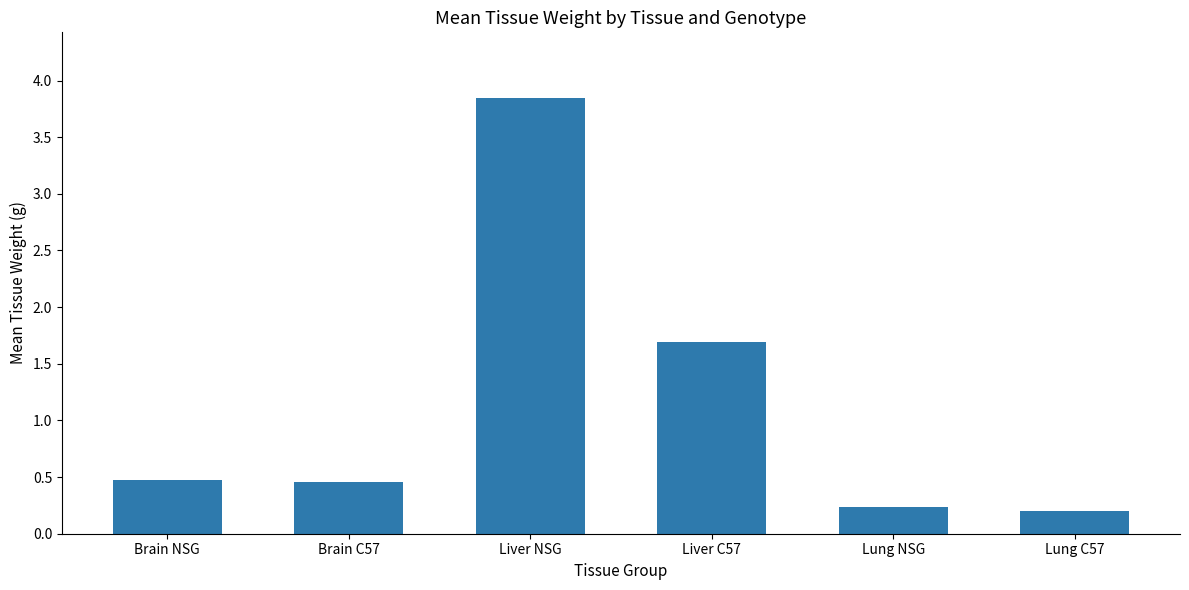

True or false: the data shows 0.5 at Brain NSG.

True